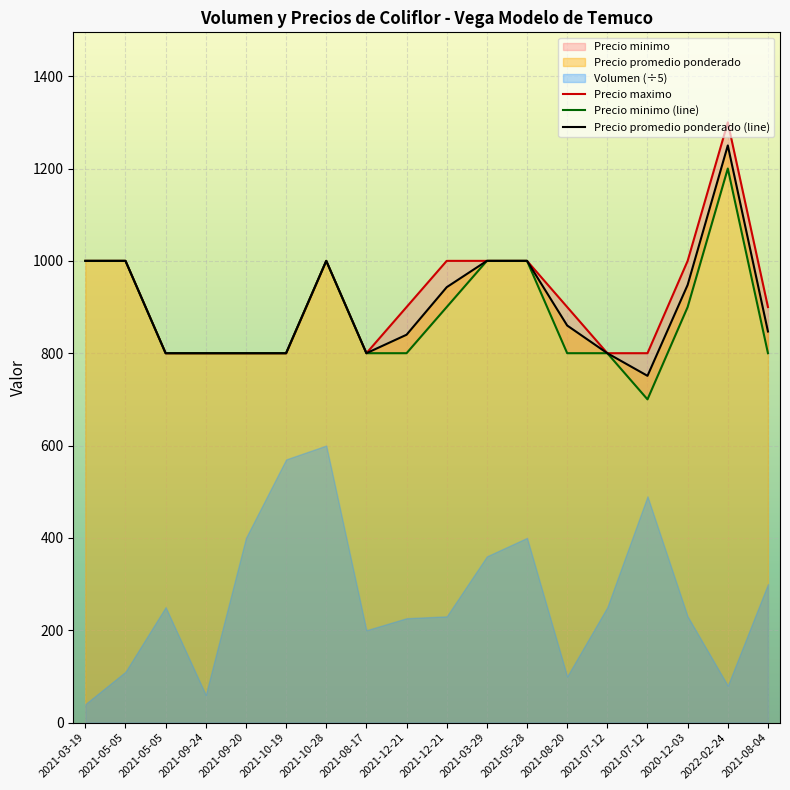

The value of Precio maximo at 2021-05-05 is 1431. True or false?

False